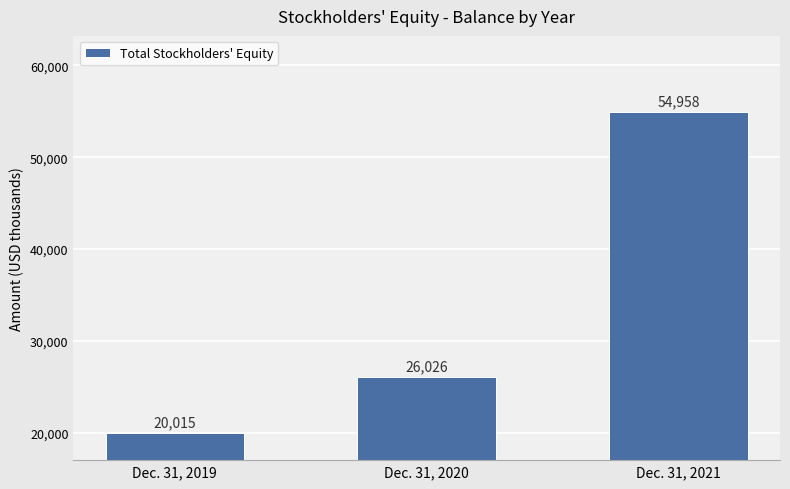

How many data points does each series have?

3